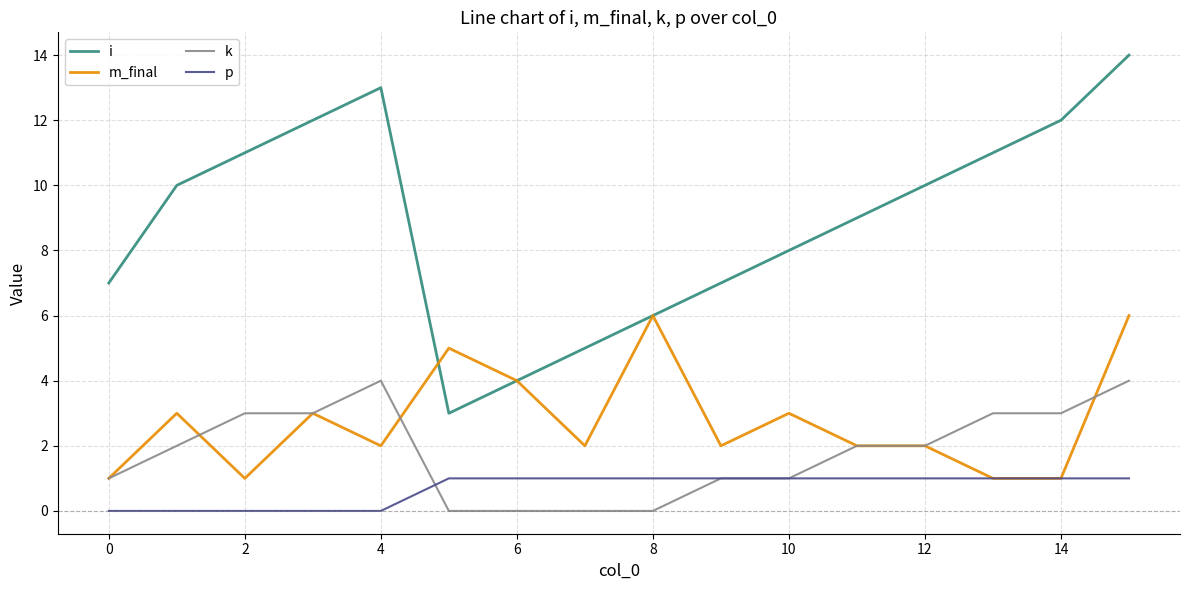

Which series has the largest total across all categories?

i